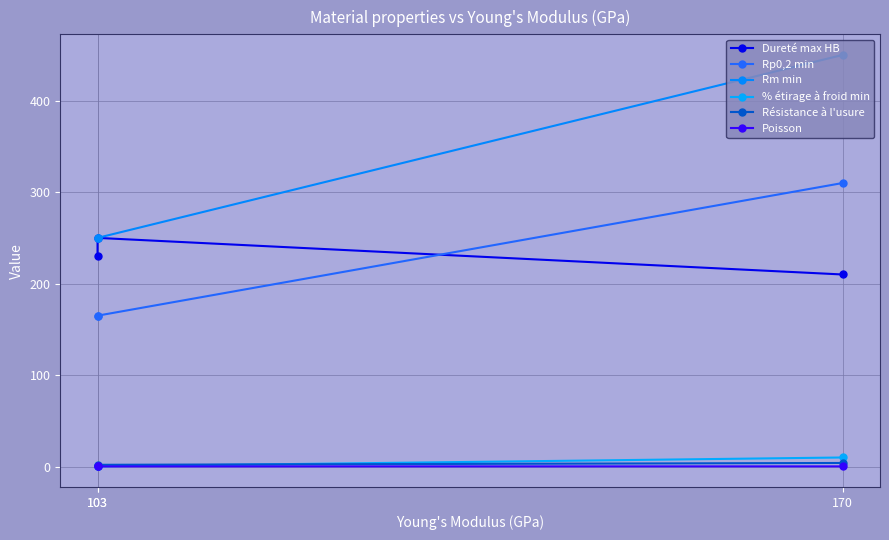

The Dureté max HB series shows 412.8 at 103. True or false?

False